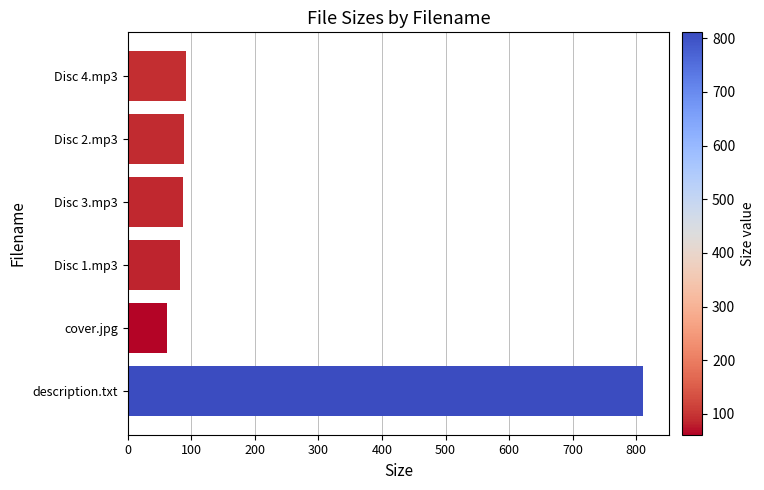

True or false: the data shows 1264.9 at description.txt.

False